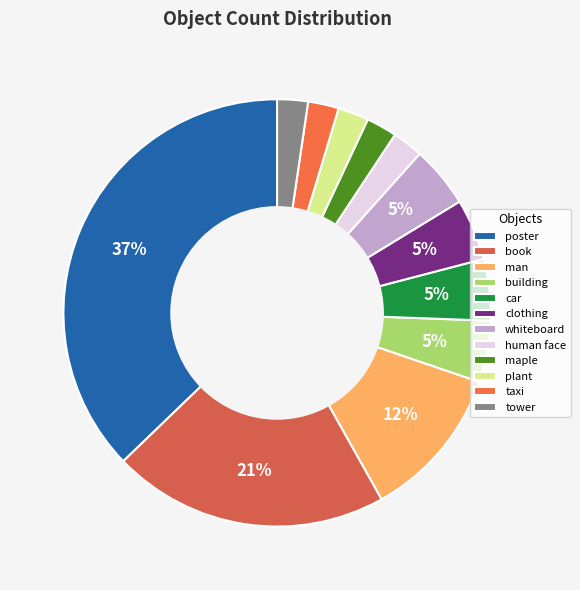

To the nearest percent, what percentage of the pie is human face?

2%